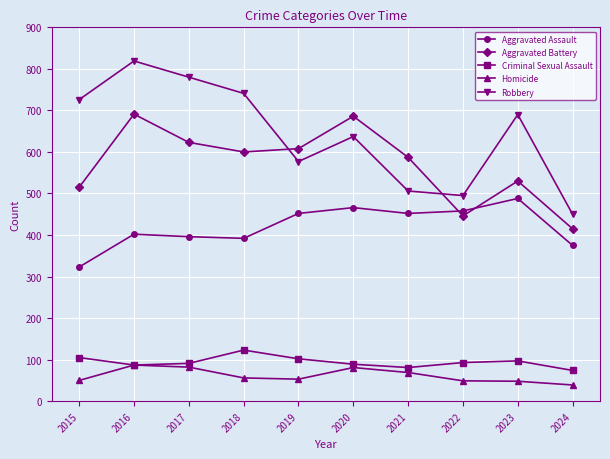

The Aggravated Battery series shows 446 at 2022. True or false?

True